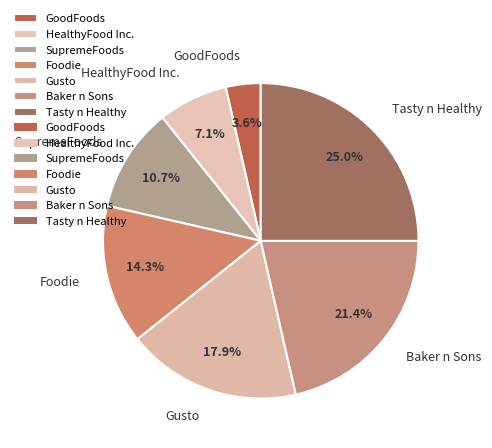

Which slice is the largest?

Tasty n Healthy